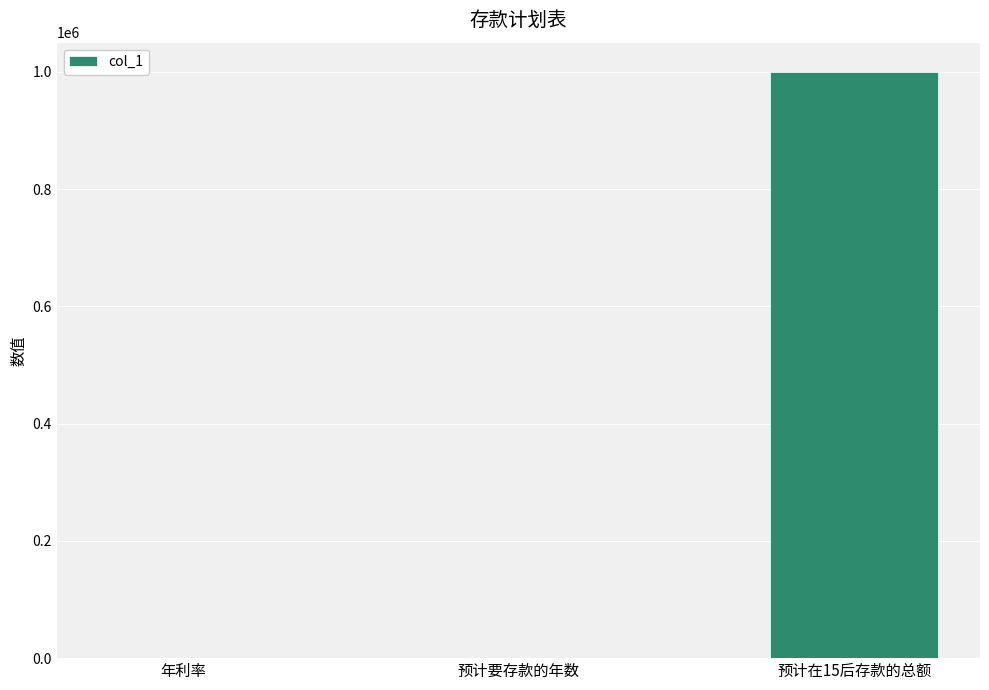

Is it true that the value at 年利率 is 0.1?

True